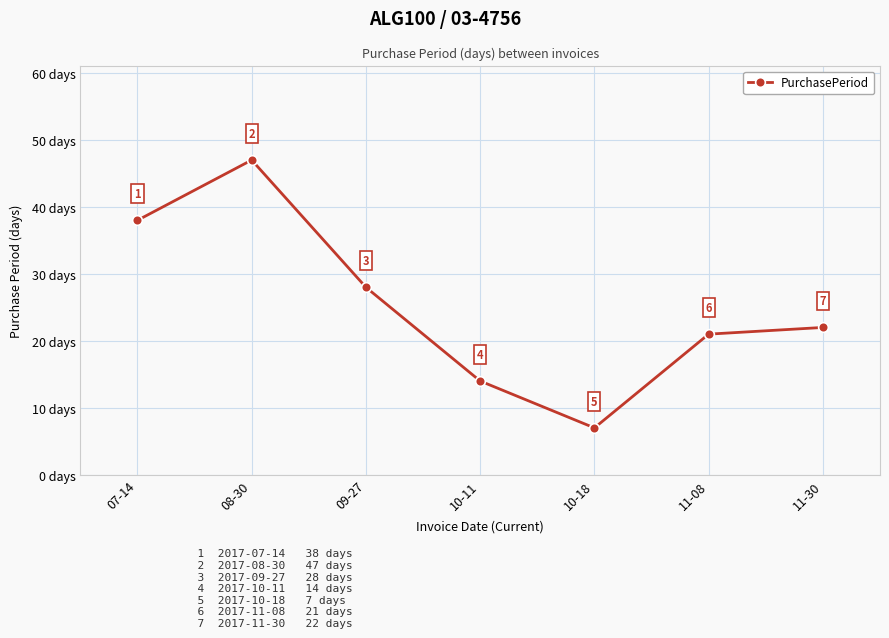

Read the value at 09-27.

28